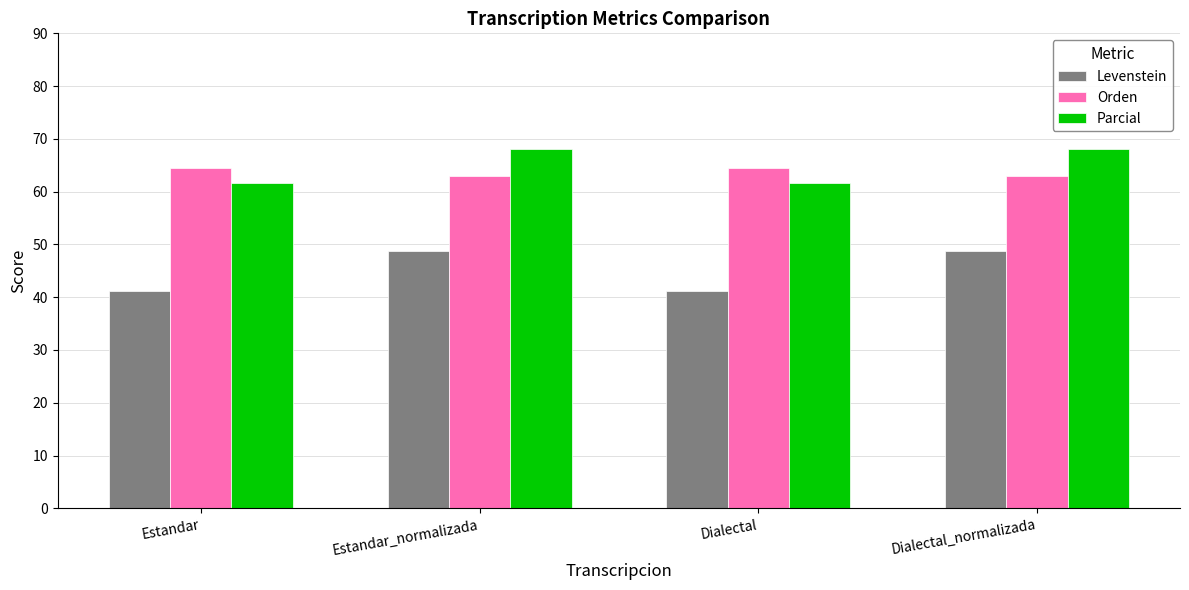

How many groups of bars are there?

4